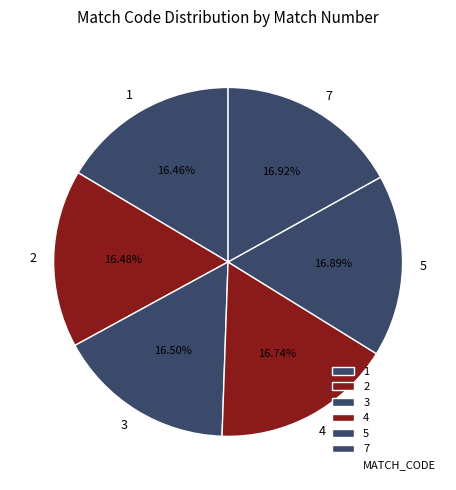

Does 4 account for over 50% of the chart?

No